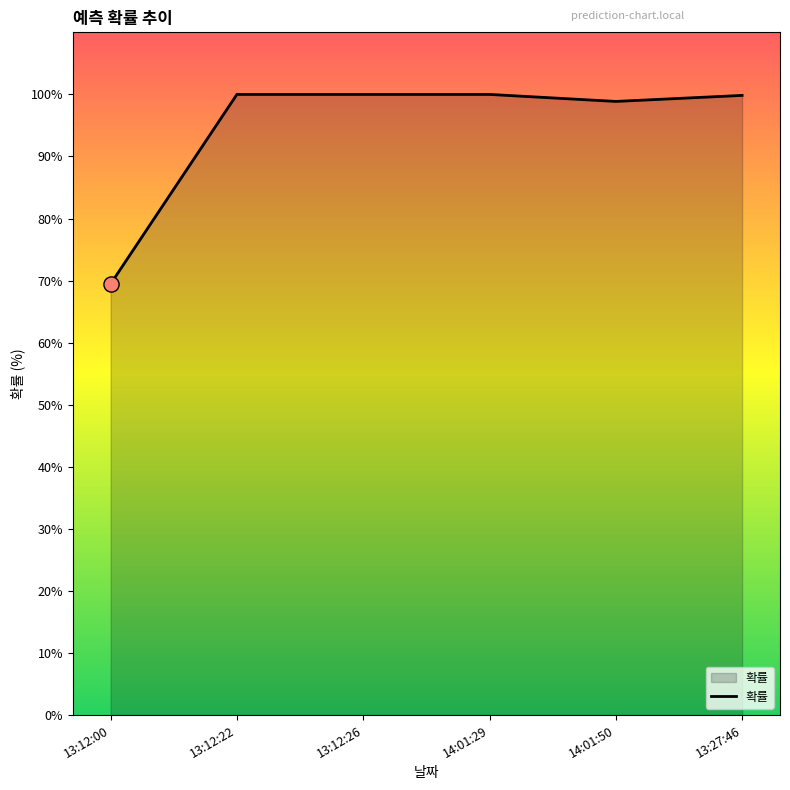

Between 14:01:50 and 14:01:29, which is larger?

14:01:29